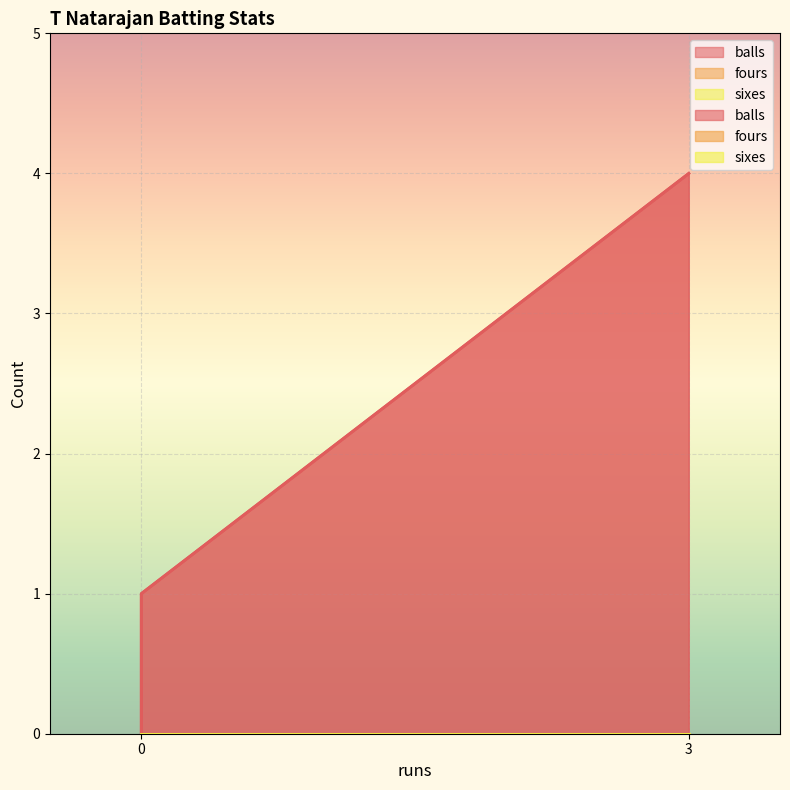

Is the value of balls at 0 greater than the value of fours at 3?

No